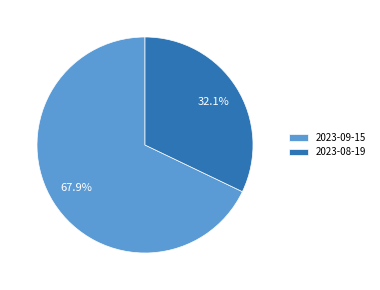

Which slice is the smallest?

2023-08-19